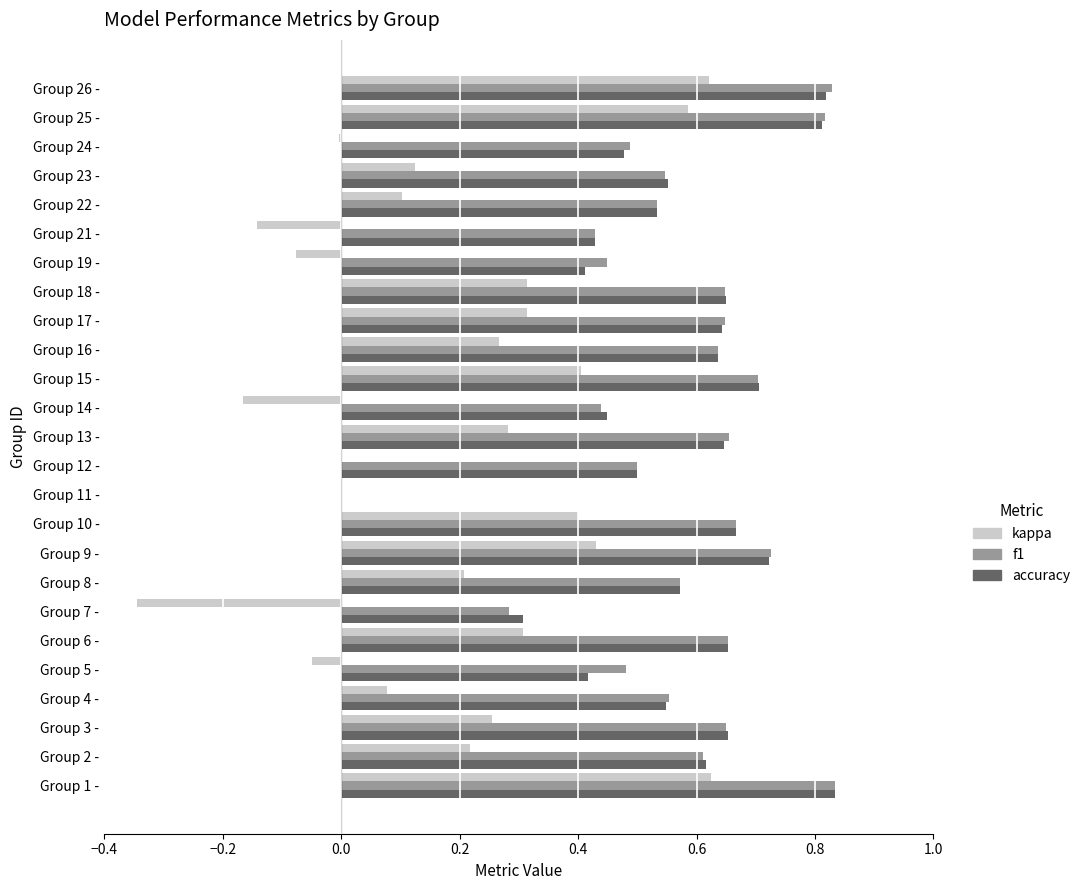

Is it true that f1 equals 0.6 at Group 17 -?

True